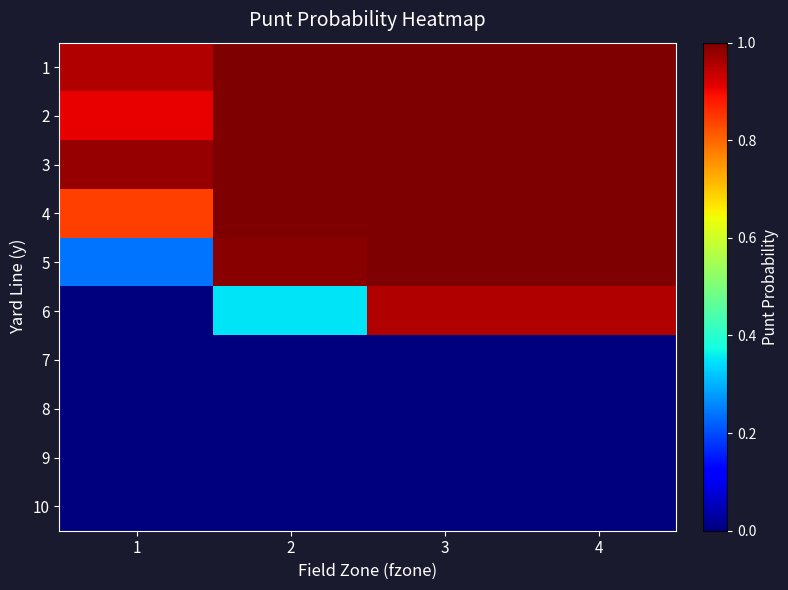

Which label corresponds to the largest value in the chart?

2